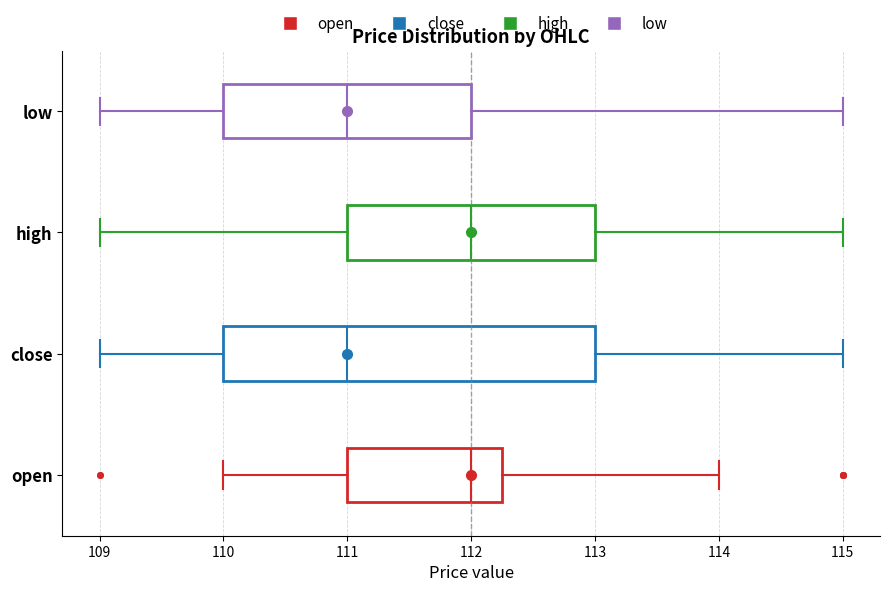

Where is the right edge of the box for high on the x-axis? The values are not printed on the chart, so give them approximately, as read against the axis.

113.0